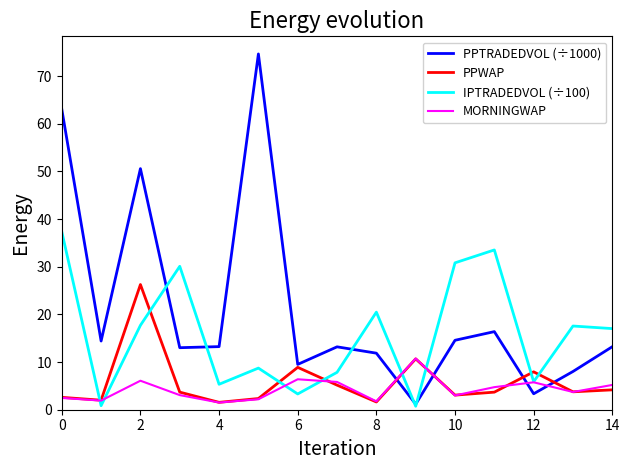

Rank the series by their maximum value, from highest to lowest.

PPTRADEDVOL (÷1000), IPTRADEDVOL (÷100), PPWAP, MORNINGWAP